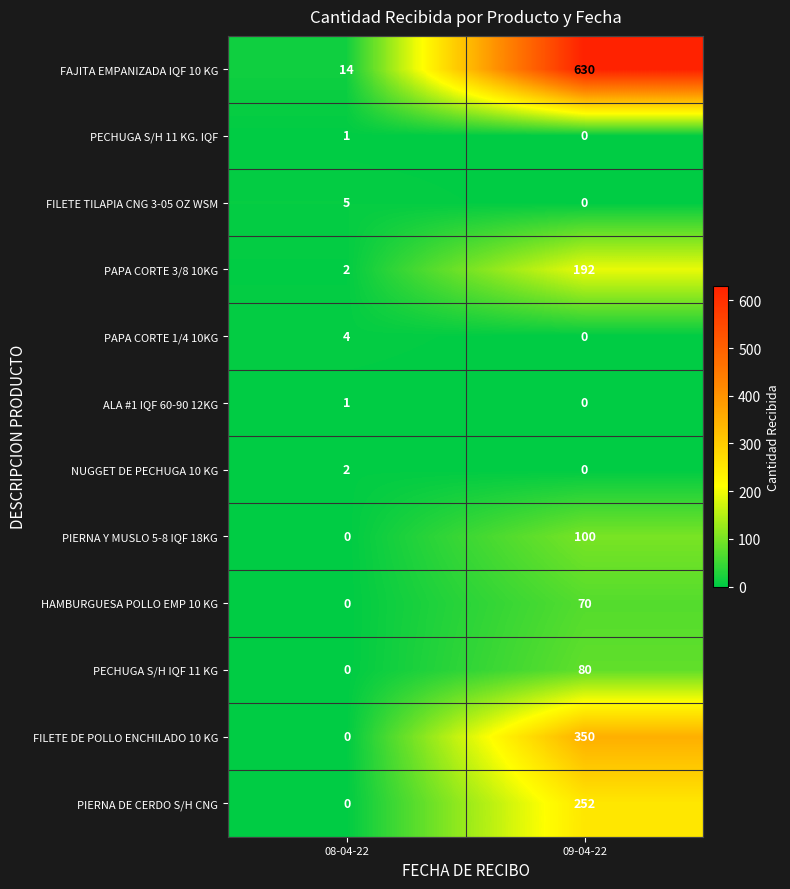

What is the greatest value displayed?

630